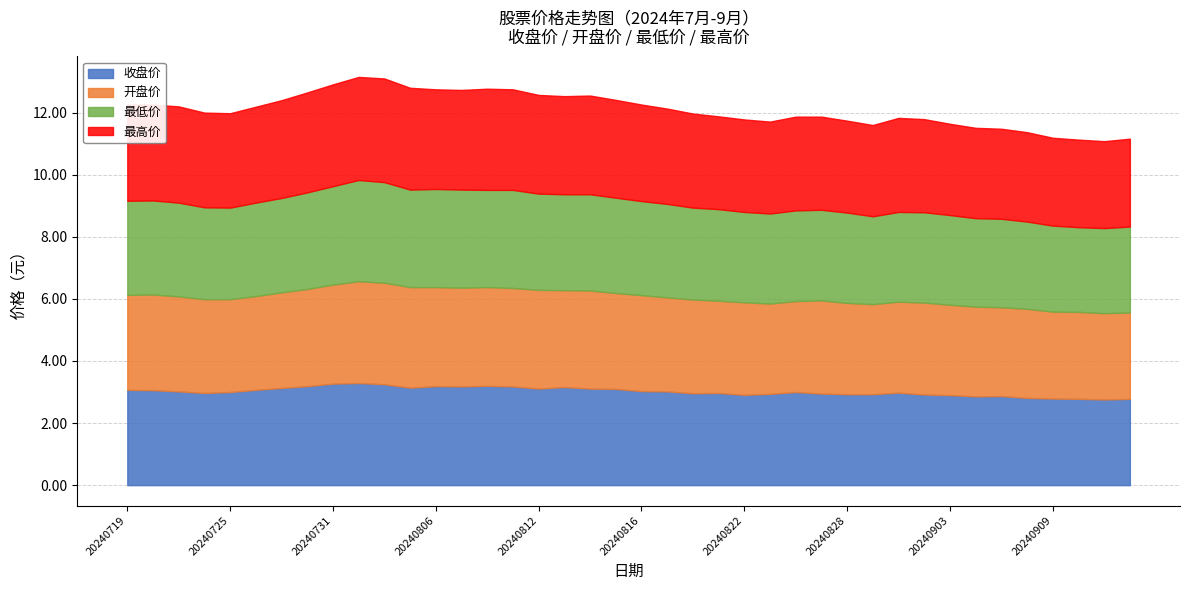

The value of 开盘价 at 20240725 is 4.6. True or false?

False